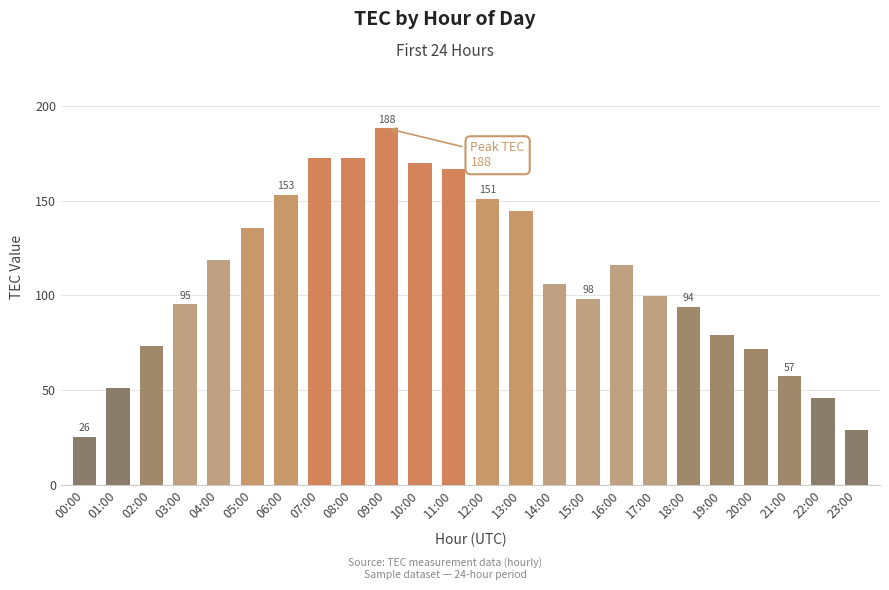

How many categories are shown in the chart?

24